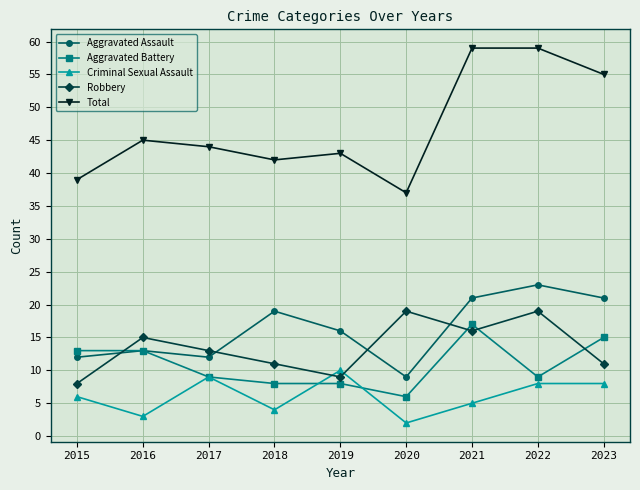

At how many categories does at least one series exceed 24?

9